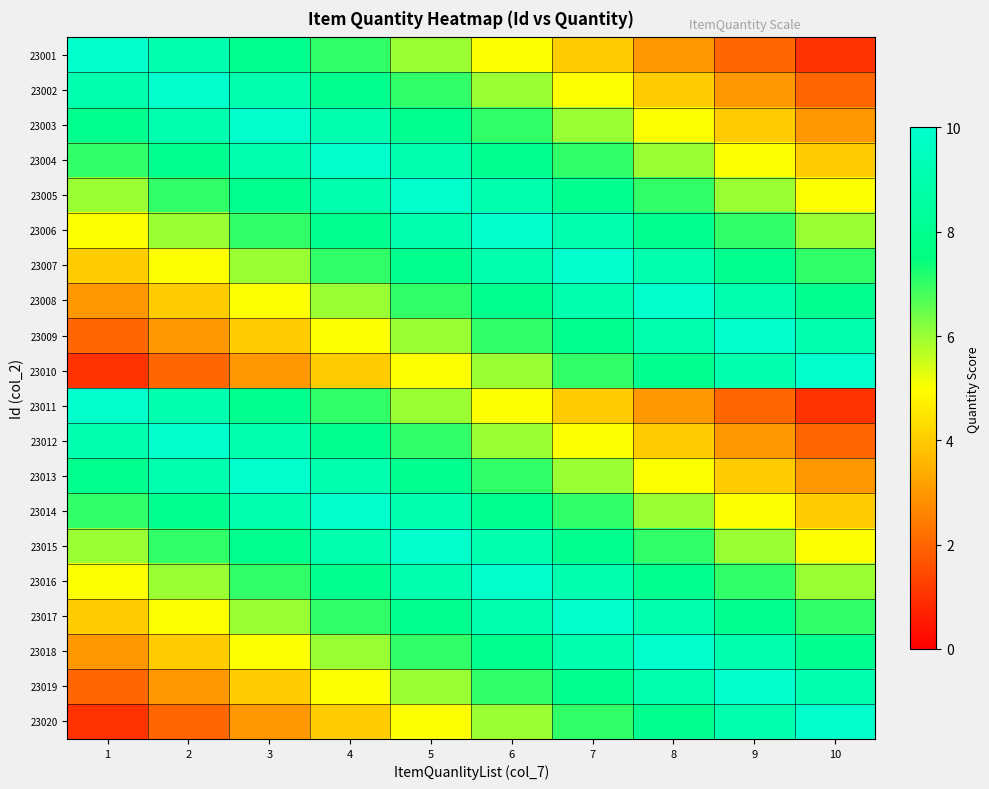

Reading left to right, transcribe all the data shown in this chart.

23001: 1=10	2=9	3=8	4=7	5=6	6=5	7=4	8=3	9=2	10=1
23002: 1=9	2=10	3=9	4=8	5=7	6=6	7=5	8=4	9=3	10=2
23003: 1=8	2=9	3=10	4=9	5=8	6=7	7=6	8=5	9=4	10=3
23004: 1=7	2=8	3=9	4=10	5=9	6=8	7=7	8=6	9=5	10=4
23005: 1=6	2=7	3=8	4=9	5=10	6=9	7=8	8=7	9=6	10=5
23006: 1=5	2=6	3=7	4=8	5=9	6=10	7=9	8=8	9=7	10=6
23007: 1=4	2=5	3=6	4=7	5=8	6=9	7=10	8=9	9=8	10=7
23008: 1=3	2=4	3=5	4=6	5=7	6=8	7=9	8=10	9=9	10=8
23009: 1=2	2=3	3=4	4=5	5=6	6=7	7=8	8=9	9=10	10=9
23010: 1=1	2=2	3=3	4=4	5=5	6=6	7=7	8=8	9=9	10=10
23011: 1=10	2=9	3=8	4=7	5=6	6=5	7=4	8=3	9=2	10=1
23012: 1=9	2=10	3=9	4=8	5=7	6=6	7=5	8=4	9=3	10=2
23013: 1=8	2=9	3=10	4=9	5=8	6=7	7=6	8=5	9=4	10=3
23014: 1=7	2=8	3=9	4=10	5=9	6=8	7=7	8=6	9=5	10=4
23015: 1=6	2=7	3=8	4=9	5=10	6=9	7=8	8=7	9=6	10=5
23016: 1=5	2=6	3=7	4=8	5=9	6=10	7=9	8=8	9=7	10=6
23017: 1=4	2=5	3=6	4=7	5=8	6=9	7=10	8=9	9=8	10=7
23018: 1=3	2=4	3=5	4=6	5=7	6=8	7=9	8=10	9=9	10=8
23019: 1=2	2=3	3=4	4=5	5=6	6=7	7=8	8=9	9=10	10=9
23020: 1=1	2=2	3=3	4=4	5=5	6=6	7=7	8=8	9=9	10=10